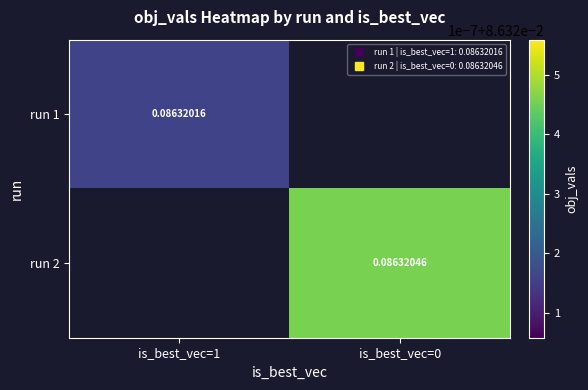

The run 2 series shows 0.2 at is_best_vec=0. True or false?

False